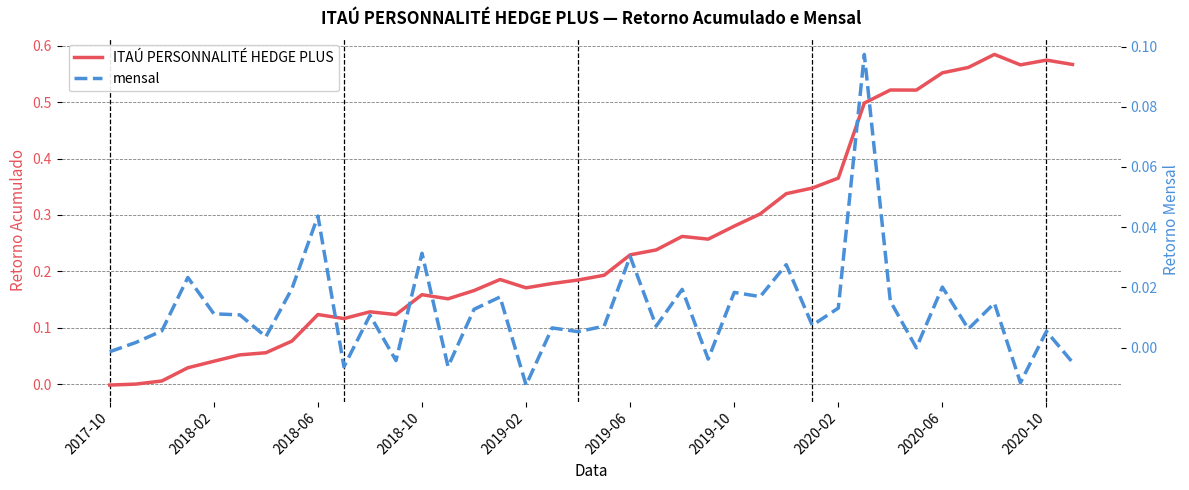

What position from the left is 2017-10?

1